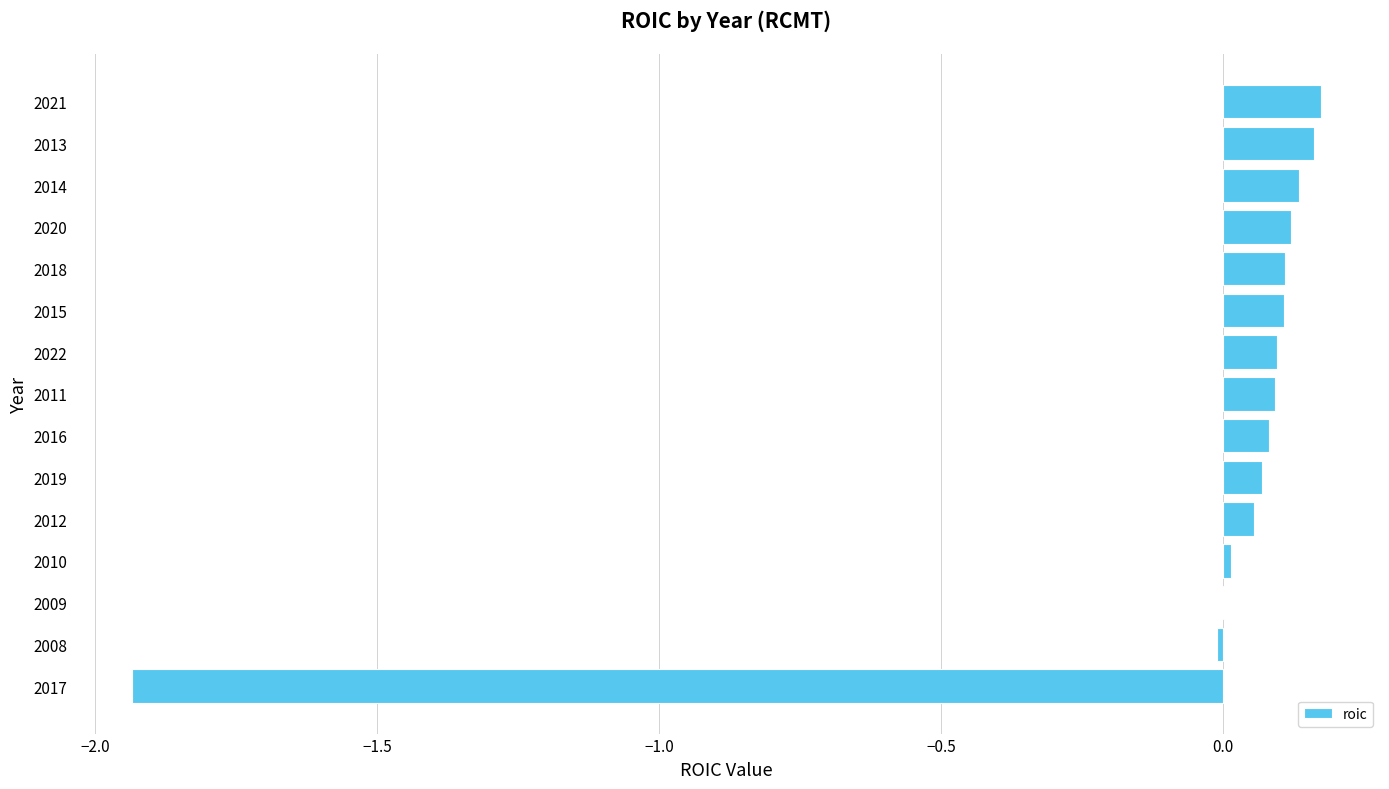

True or false: the data shows 0.1 at 2011.

True